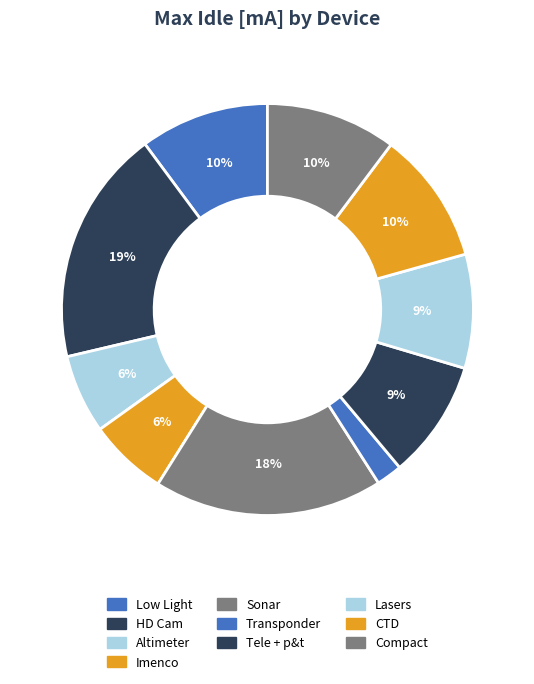

Does any single category account for the majority?

No